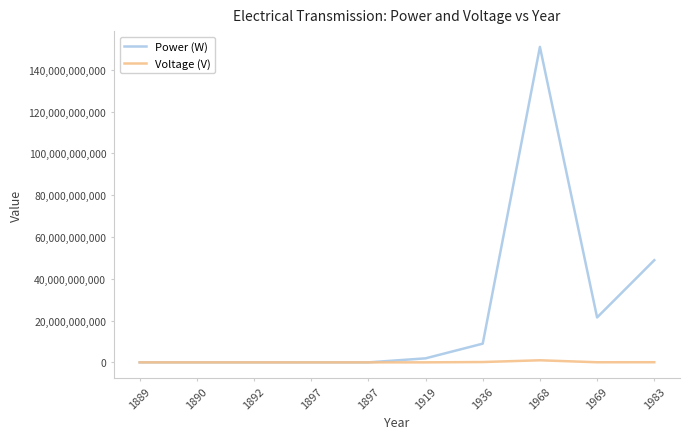

How many interior local valleys does the Power (W) series have?

3